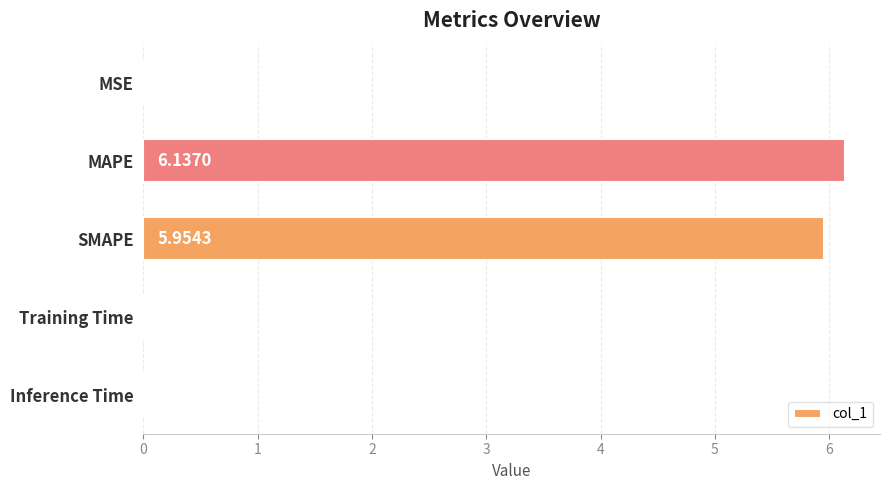

Which category has the highest value across all series?

MAPE